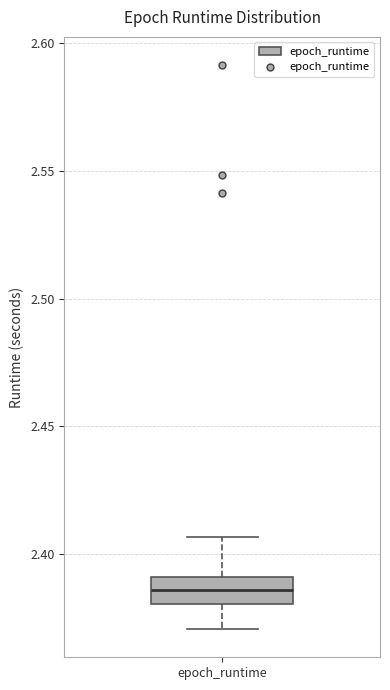

Transcribe this box plot: give where the median line is, the range the box spans, and where the two whiskers end, as read against the y-axis. The values are not printed on the chart, so give them approximately, as read against the axis.

median 2.385, box 2.380 to 2.390, whiskers 2.370 to 2.405